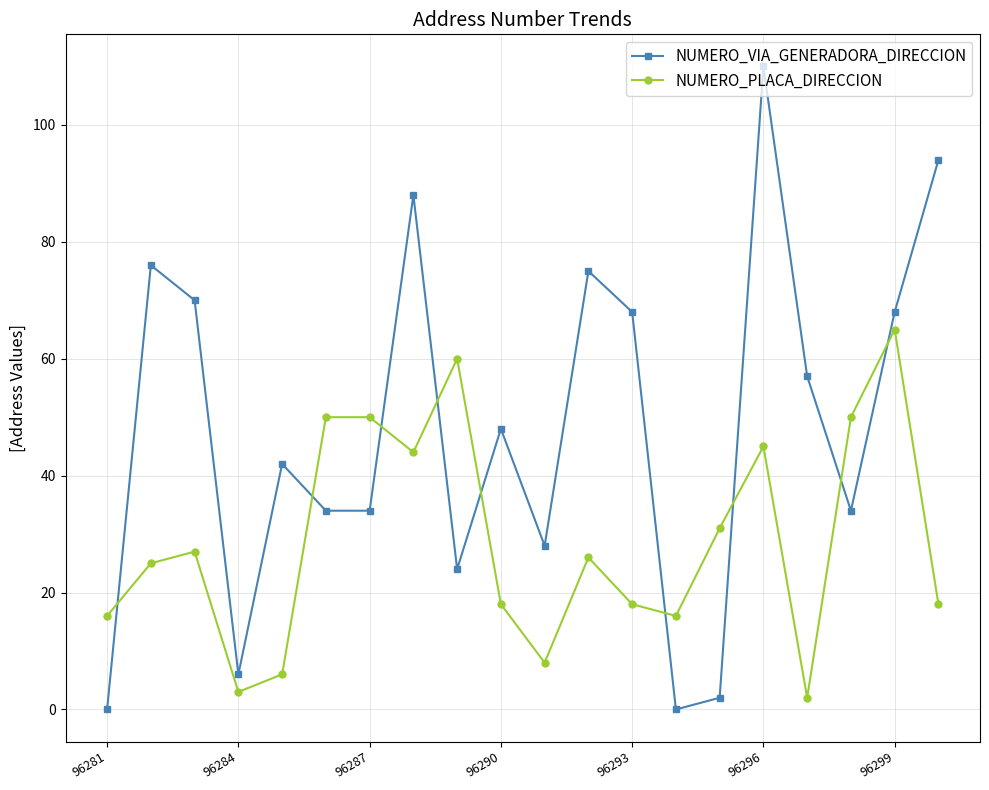

What is the greatest value displayed?

110